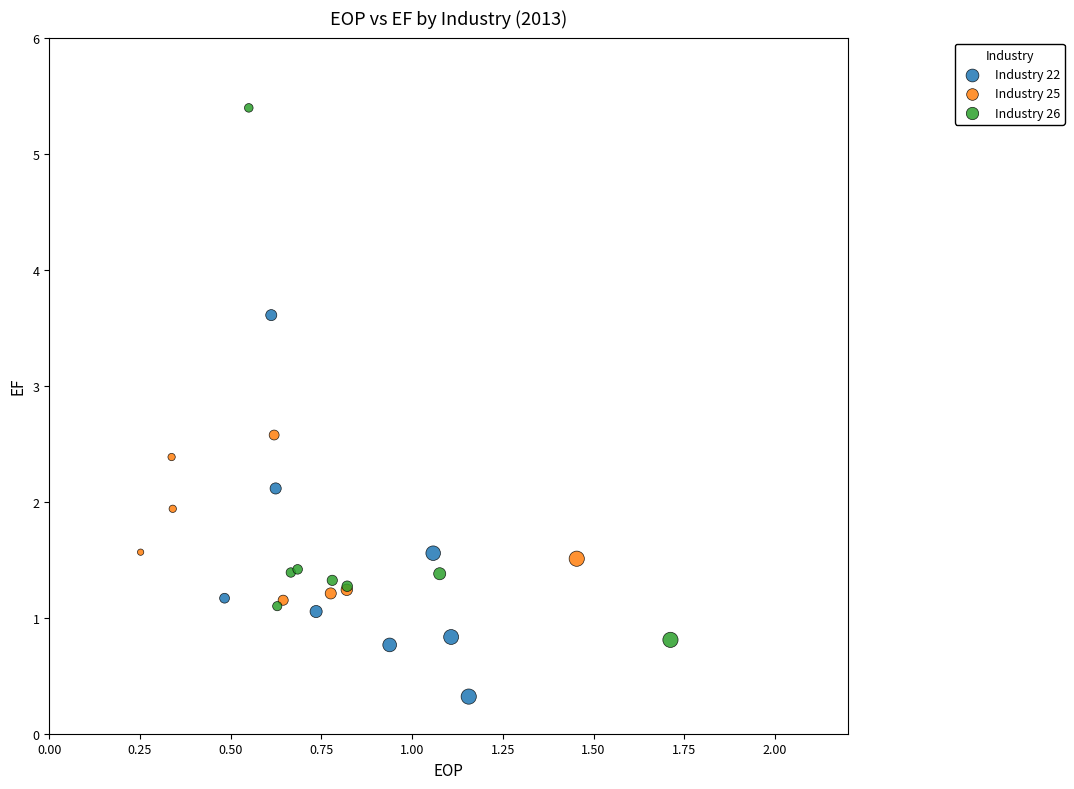

Which series contains the highest Y value?

Industry 26